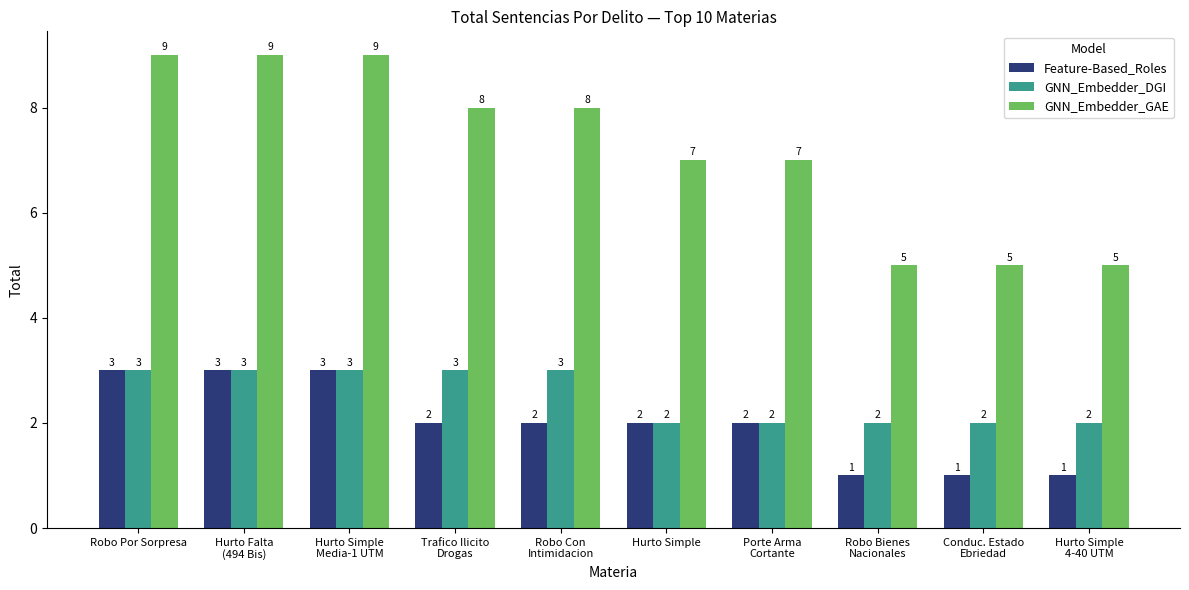

What is the average value of the Feature-Based_Roles series?

2